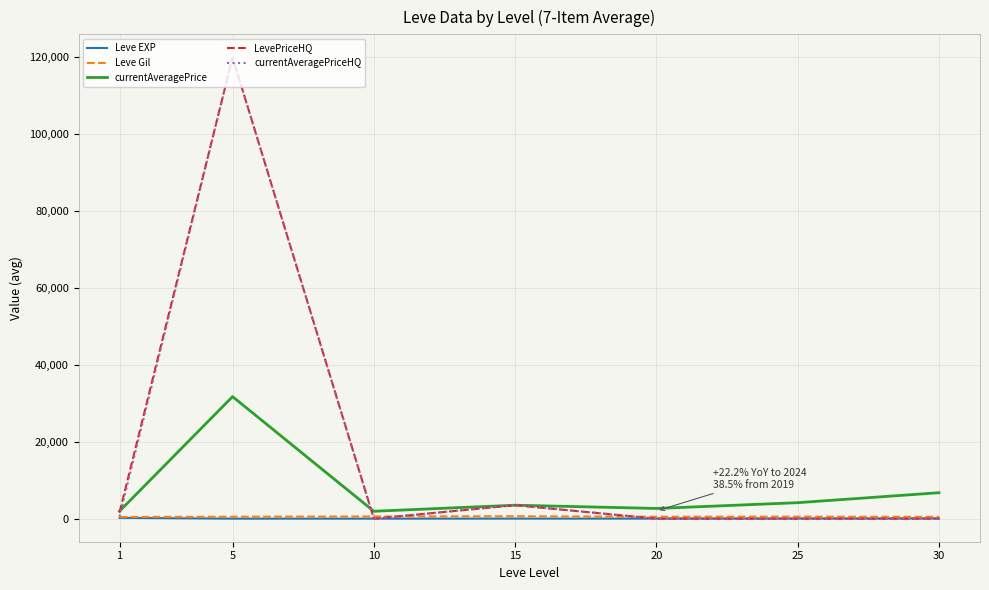

At which label does currentAveragePrice reach its peak?

5